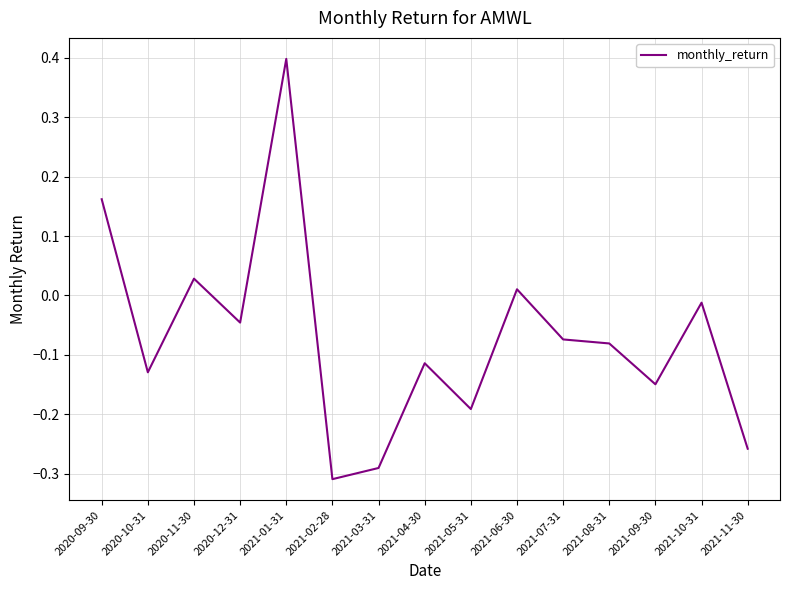

What is the sum of all values?

-1.1